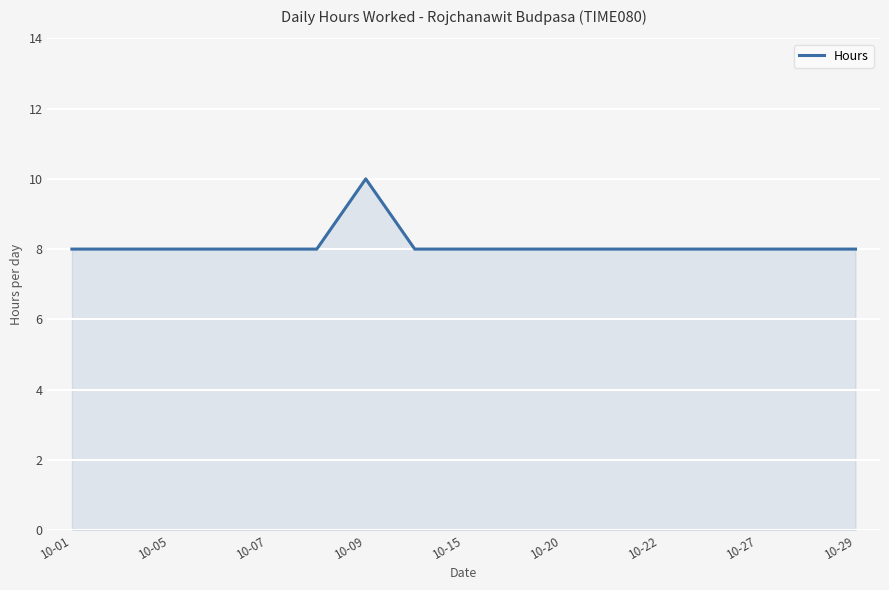

What is the maximum value shown in the chart?

10